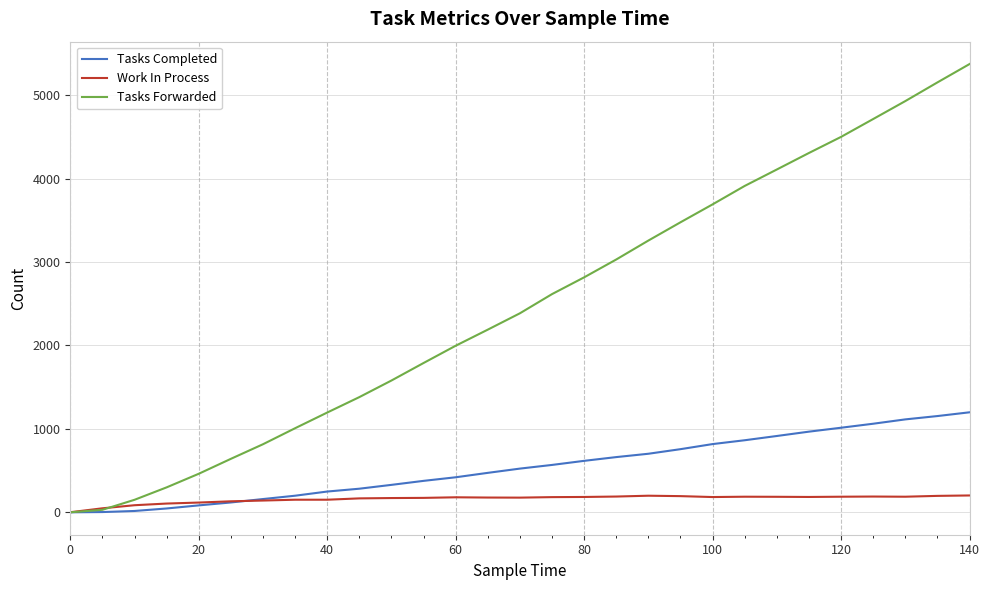

Rank the series by their average value, from lowest to highest.

Work In Process, Tasks Completed, Tasks Forwarded